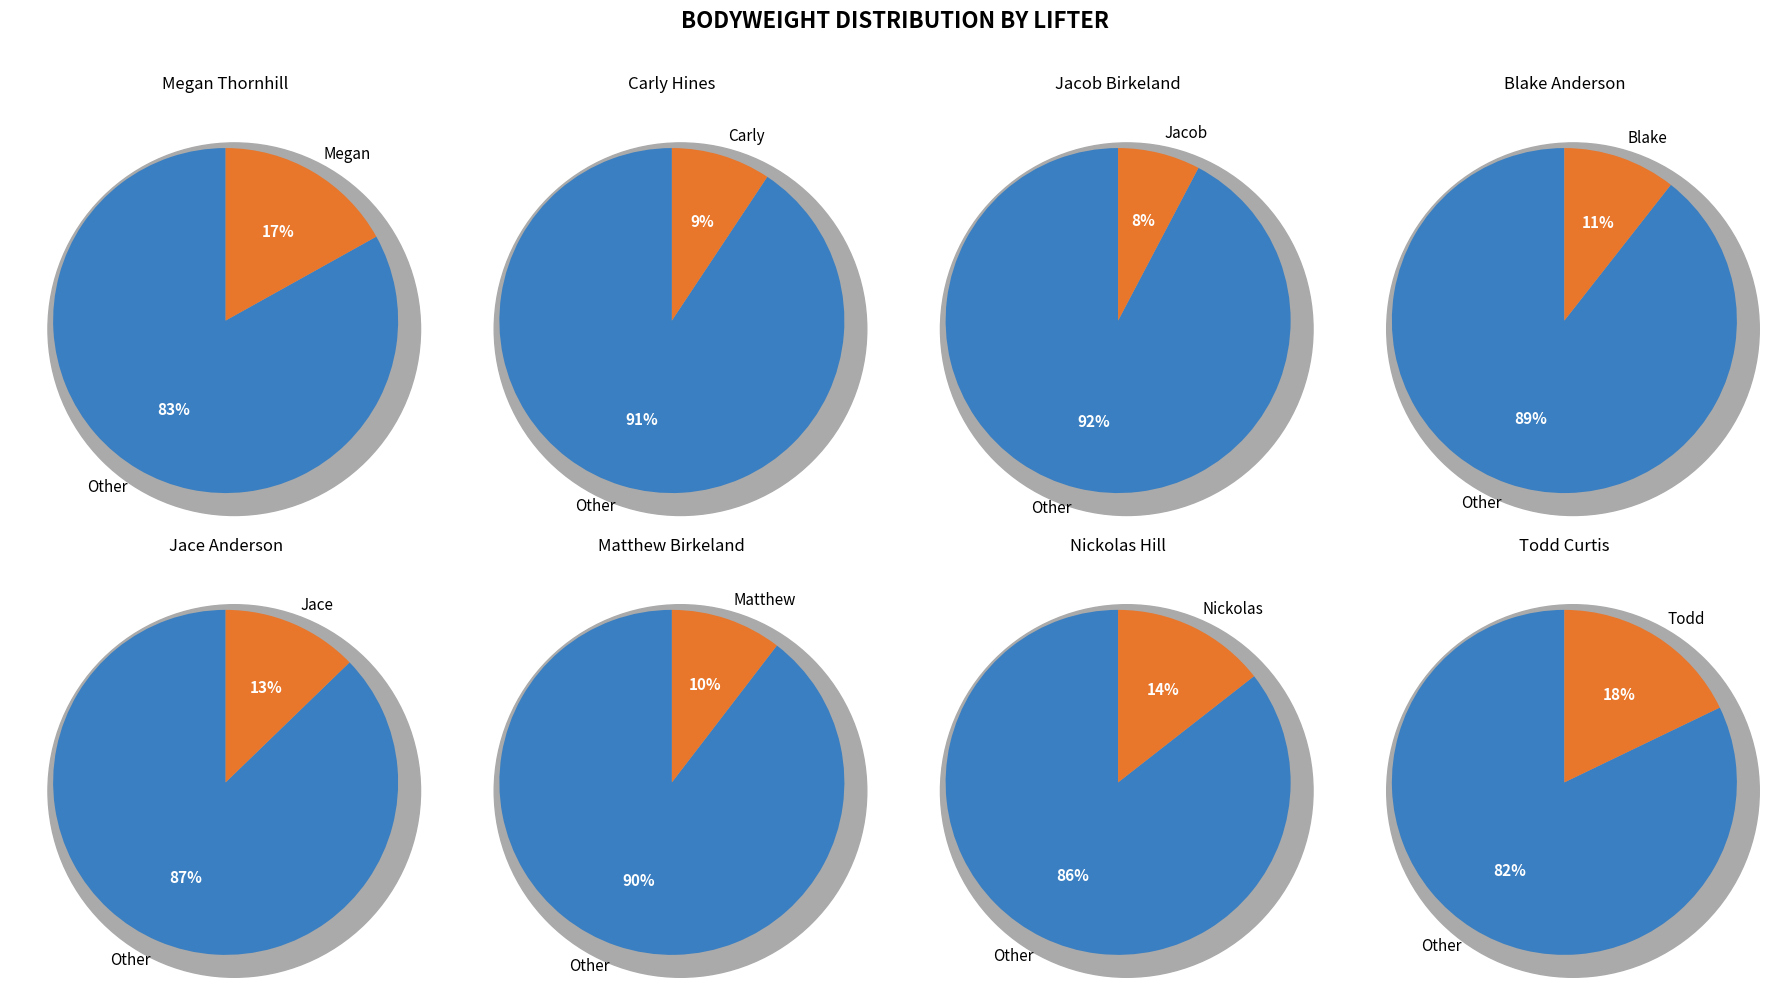

The Carly Hines slice represents 9% of the pie. True or false?

True